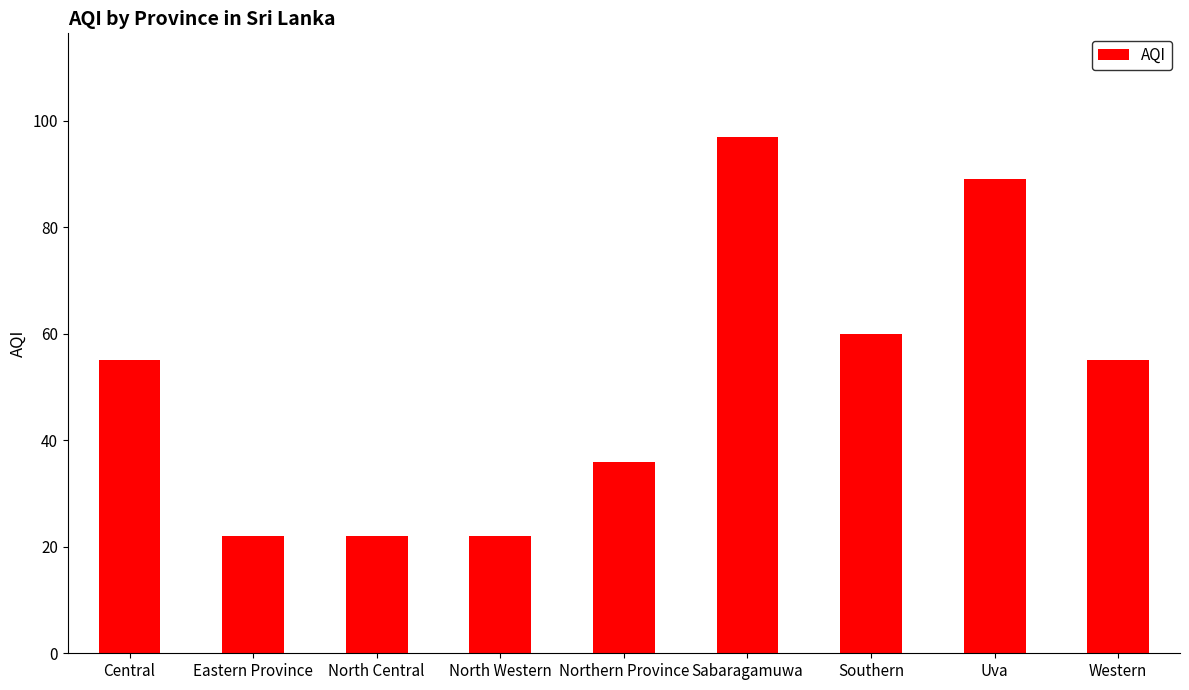

What is the change in value from North Central to Western?

+33